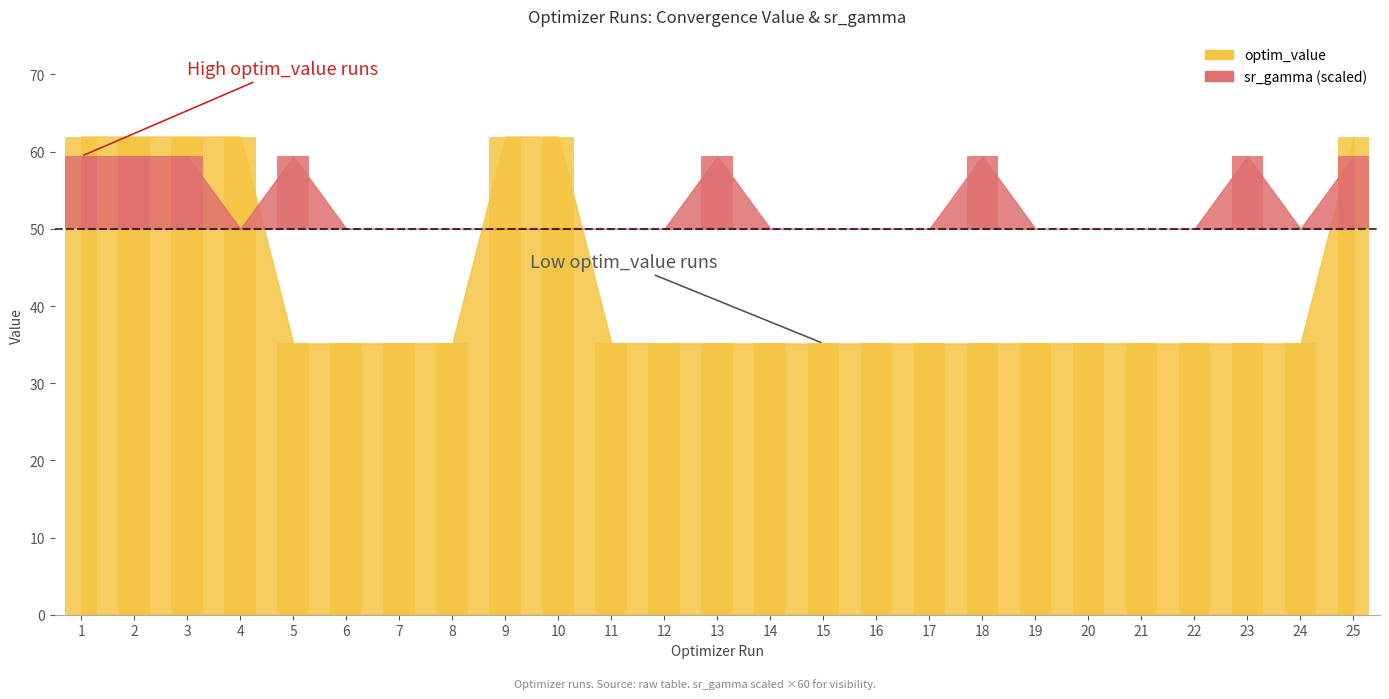

What is the difference between the maximum and minimum values in the optim_value series?

26.8